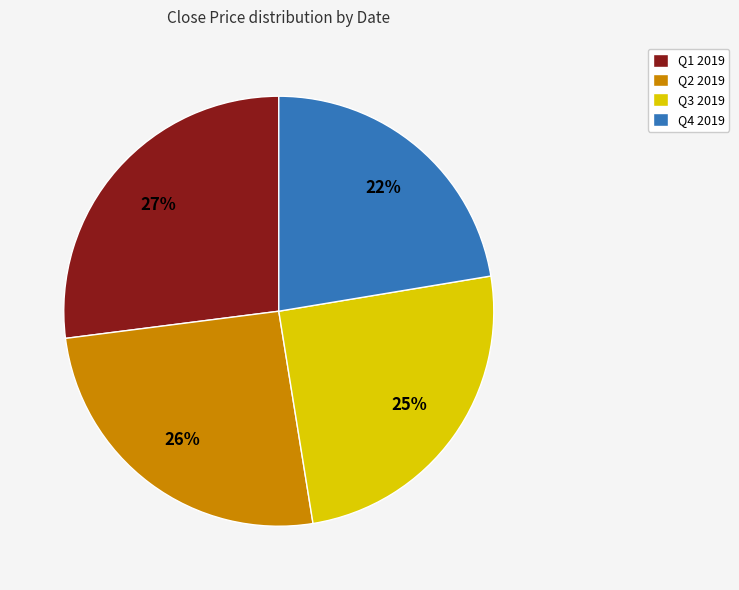

To the nearest percent, what is the average slice percentage?

25%